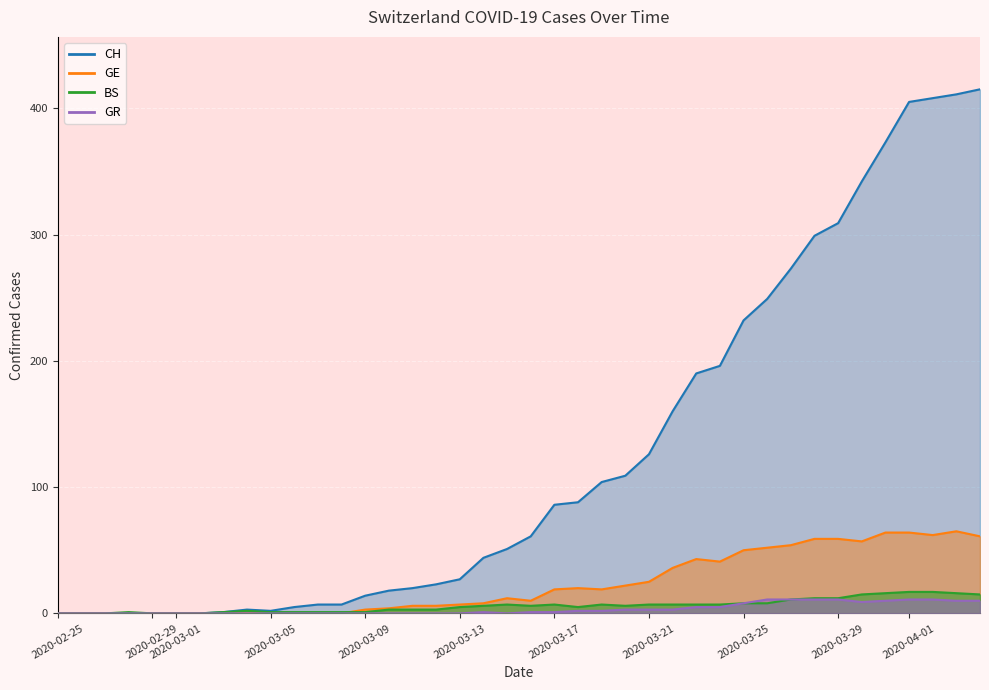

How many data points in GE are above 12?

19